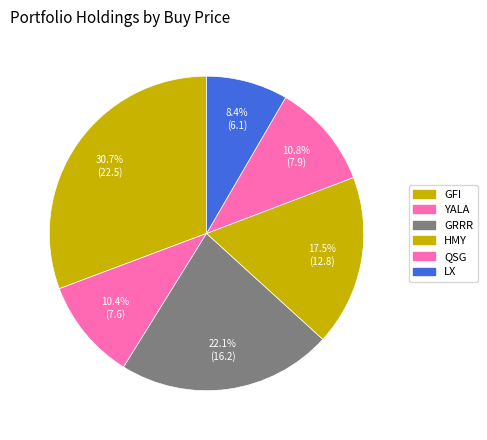

The QSG slice represents 11% of the pie. True or false?

True